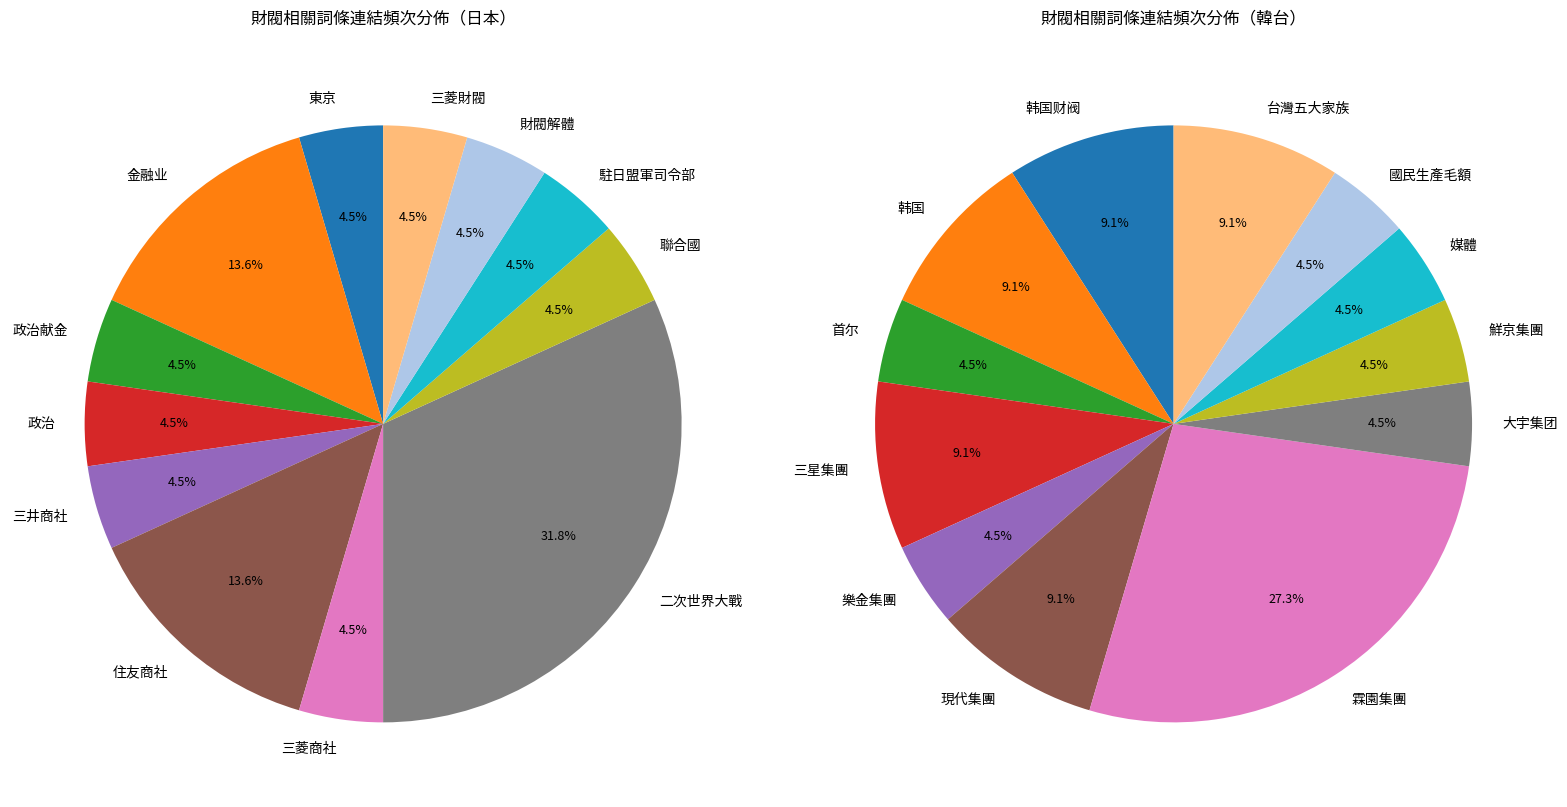

Is the sum of 1 and 5 greater than half?

No